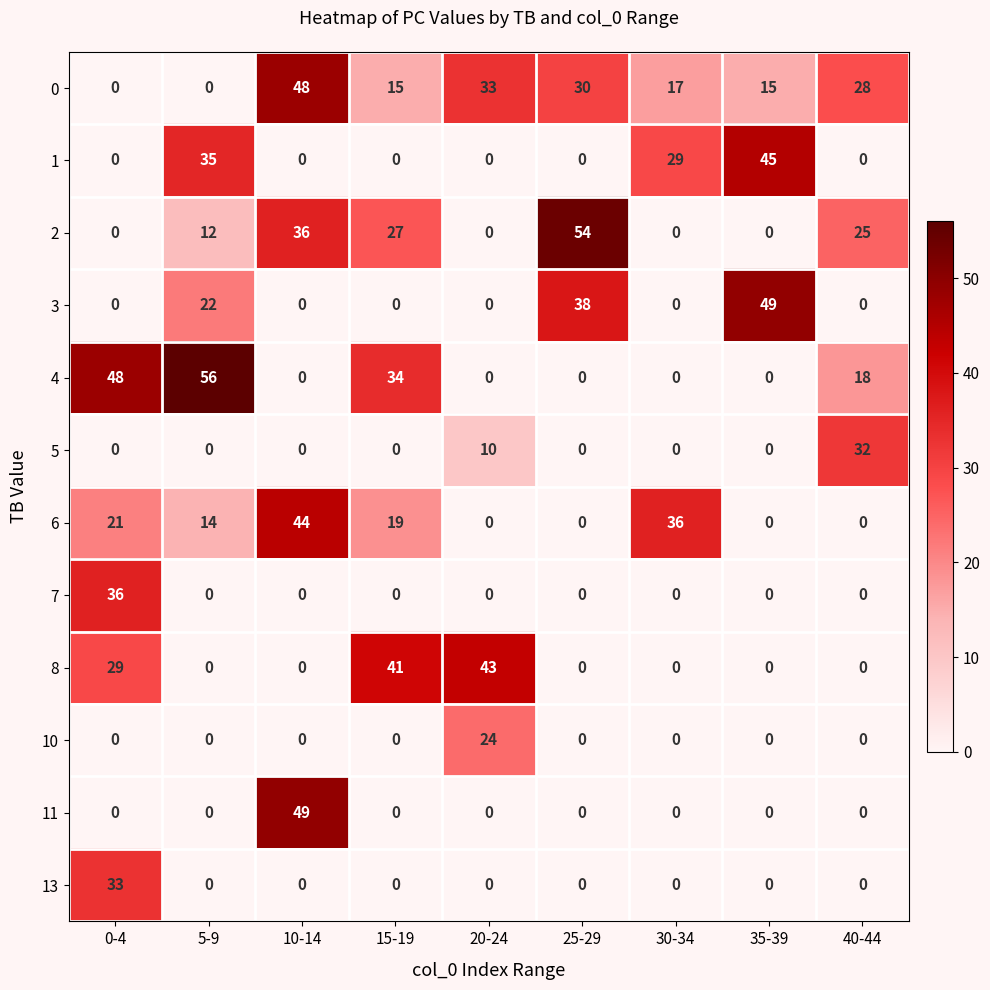

How many data points does each series have?

9